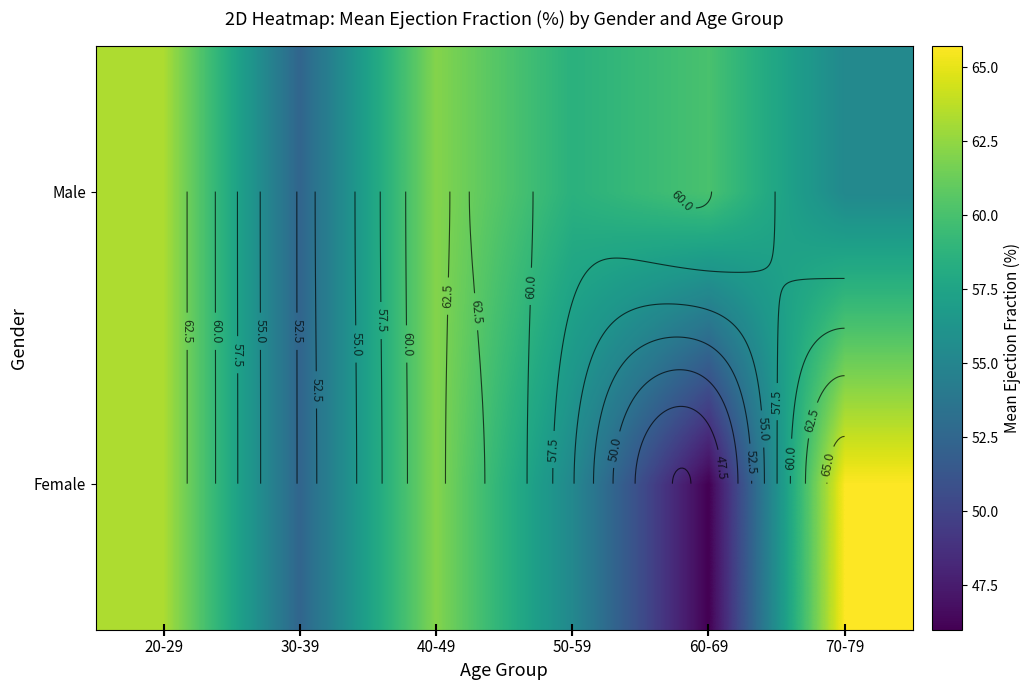

Which category has the lowest value in the Female series?

60-69